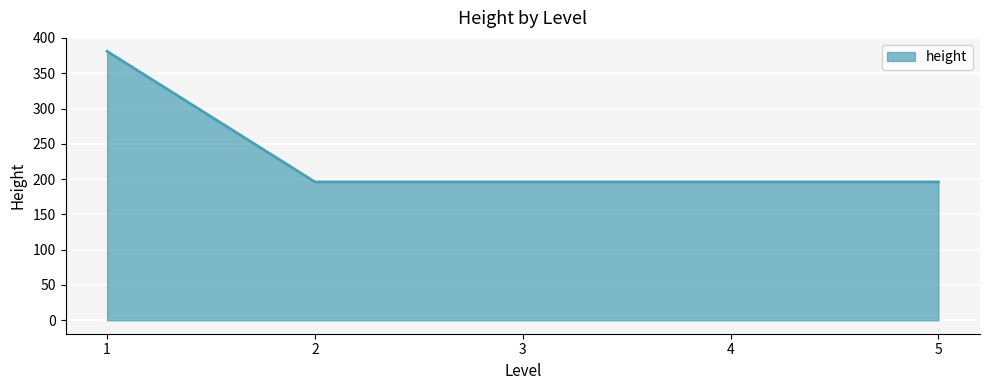

What is the approximate value at 3?

196